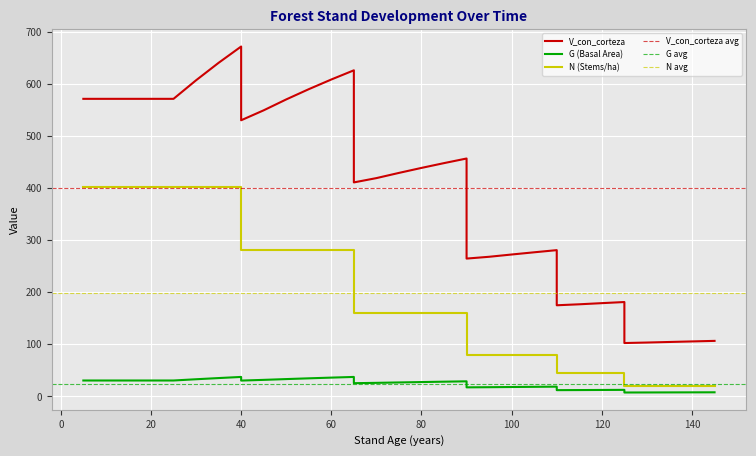

How many series are shown in this chart?

3